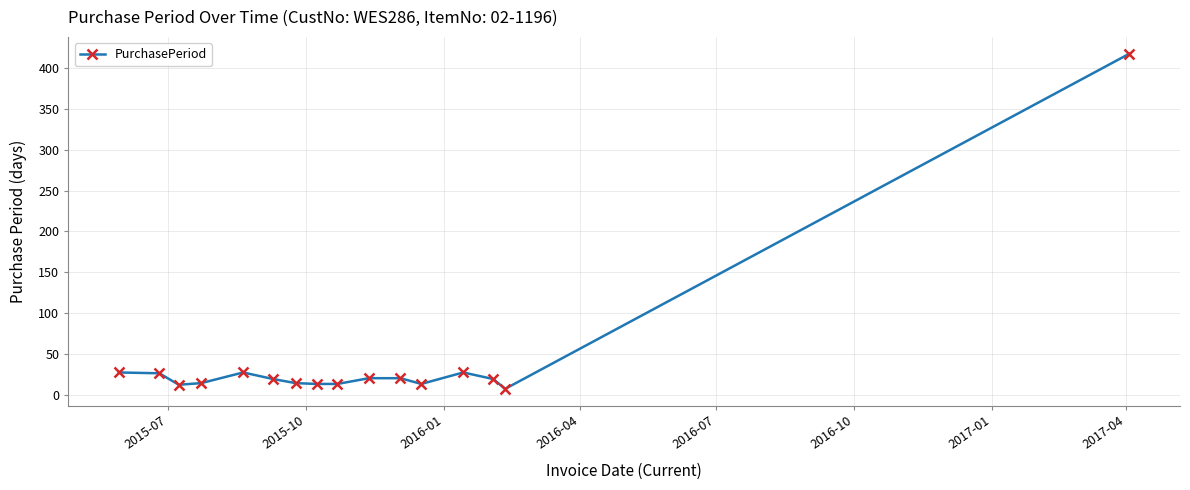

True or false: the data has more than 0 interior local peaks.

True